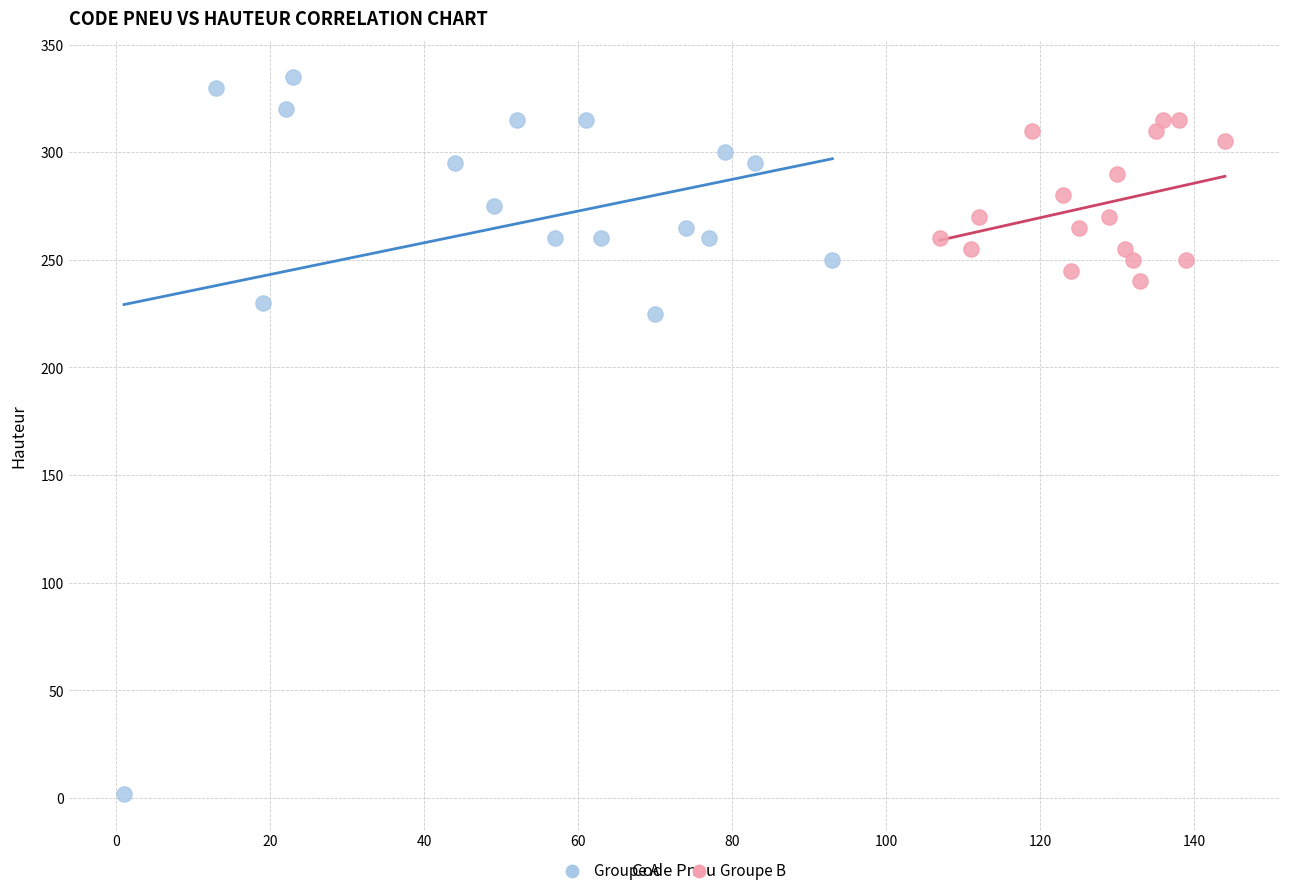

Which series reaches the minimum Y coordinate?

Groupe A